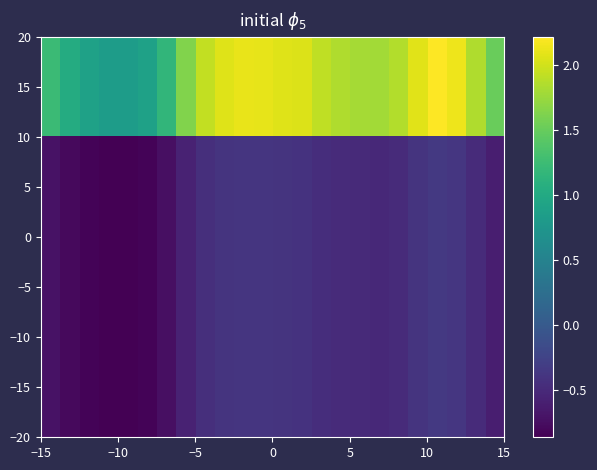

Reading left to right, what are all the values shown in this chart?

15: 1.2	1.0	0.9	0.8	0.8	0.9	1.2	1.6	1.9	2.1	2.1	2.1	2.1	2.0	1.9	1.9	1.8	1.8	1.9	2.1	2.2	2.1	1.9	1.5
5: -0.7	-0.8	-0.8	-0.9	-0.9	-0.8	-0.7	-0.6	-0.5	-0.4	-0.4	-0.4	-0.4	-0.4	-0.5	-0.5	-0.5	-0.5	-0.5	-0.4	-0.3	-0.4	-0.5	-0.6
−5: -0.7	-0.8	-0.8	-0.9	-0.9	-0.8	-0.7	-0.6	-0.5	-0.4	-0.4	-0.4	-0.4	-0.4	-0.5	-0.5	-0.5	-0.5	-0.5	-0.4	-0.3	-0.4	-0.5	-0.6
−15: -0.7	-0.8	-0.8	-0.9	-0.9	-0.8	-0.7	-0.6	-0.5	-0.4	-0.4	-0.4	-0.4	-0.4	-0.5	-0.5	-0.5	-0.5	-0.5	-0.4	-0.3	-0.4	-0.5	-0.6